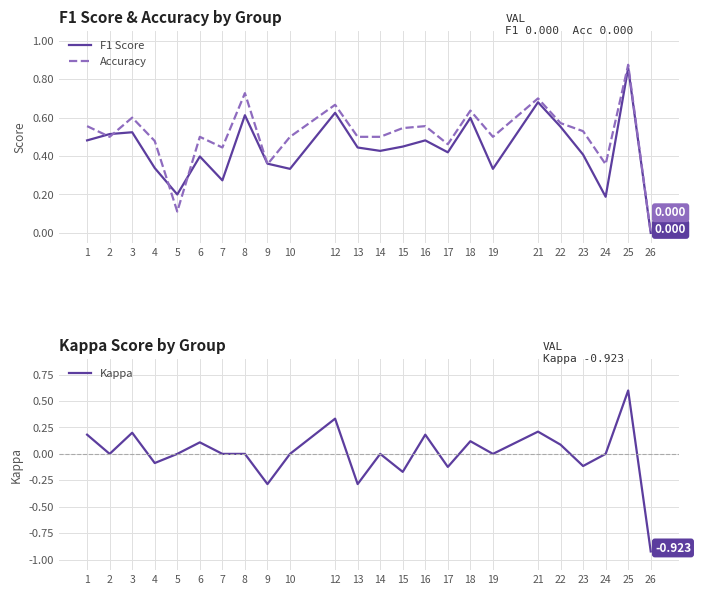

What is the value of the Kappa point at the 21st from the left?

-0.1